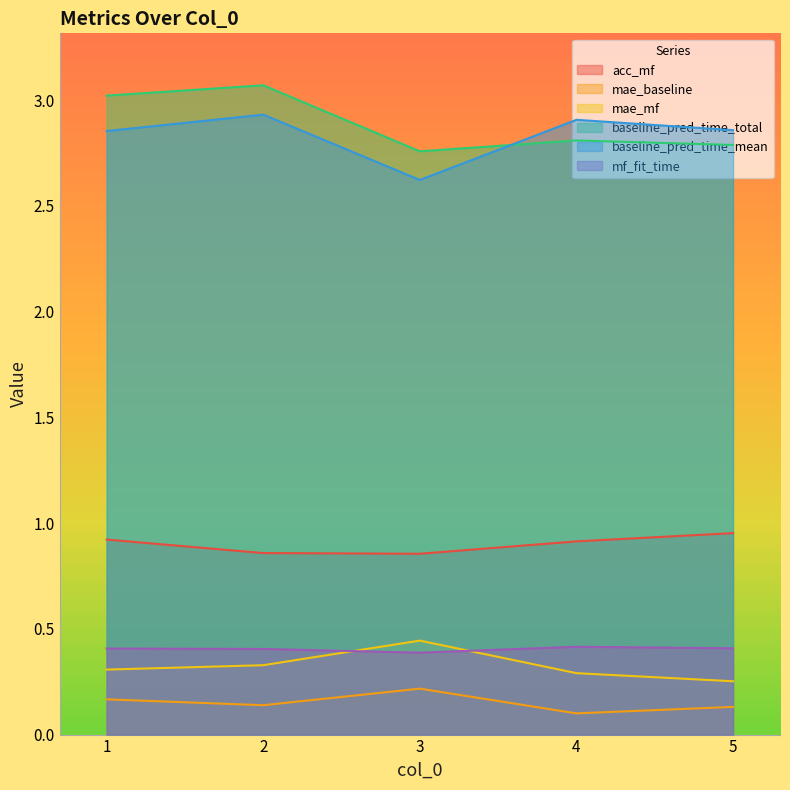

Where do mf_fit_time and mae_mf first cross each other?

2 and 3